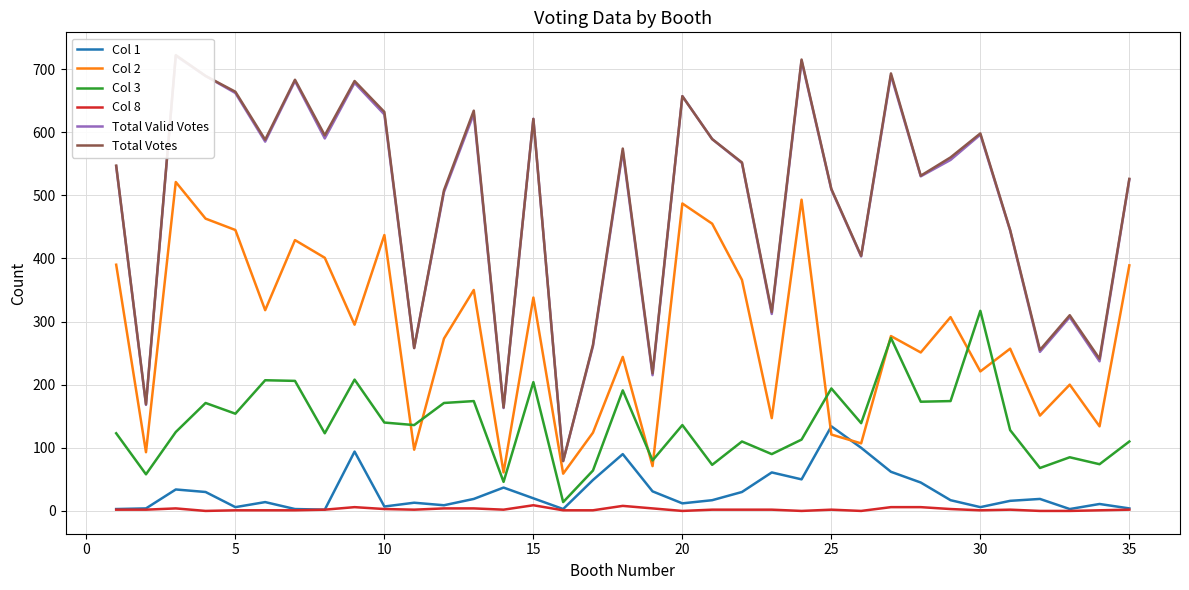

How many interior local valleys does the Total Valid Votes series have?

12